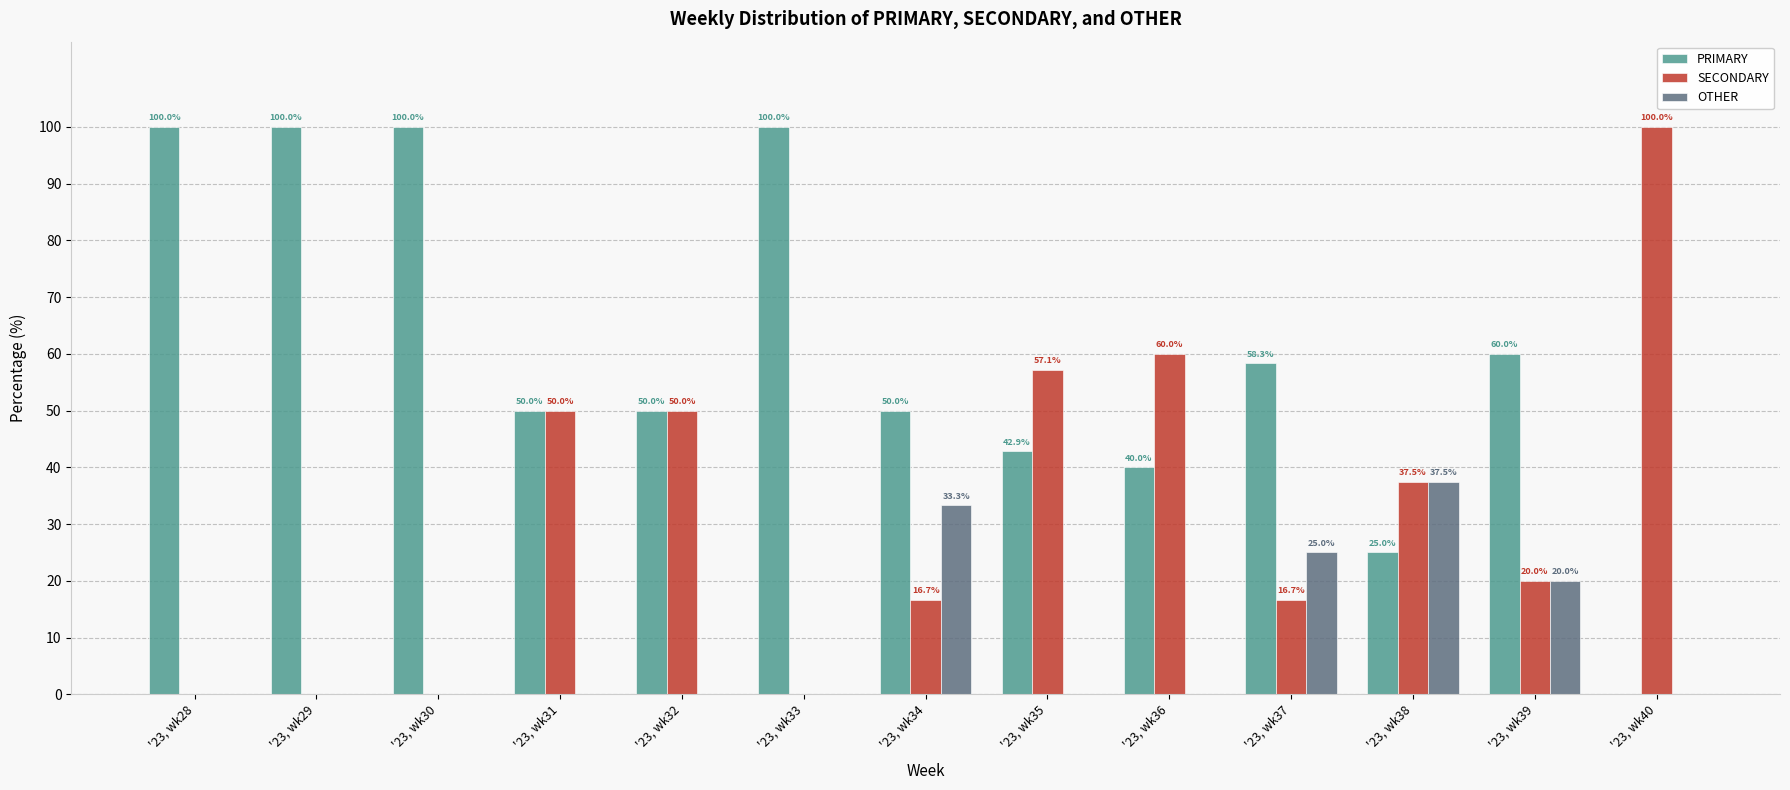

What is the approximate value of SECONDARY at '23, wk36?

60.0